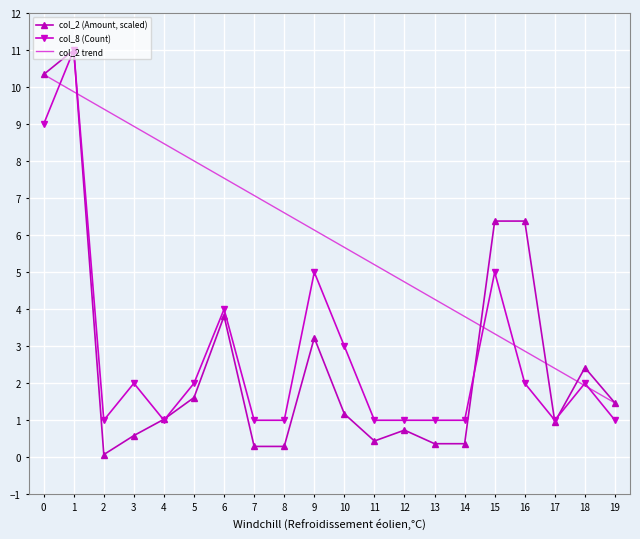

Rank the series at 3 from highest to lowest value.

col_2 trend, col_8 (Count), col_2 (Amount, scaled)